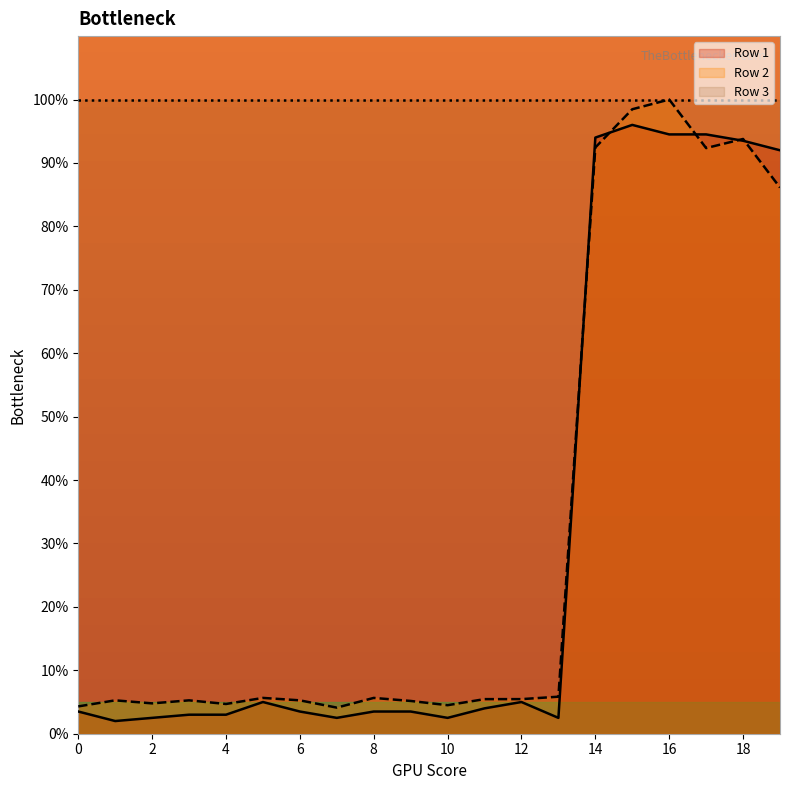

What is the difference between the Row 2 values at 4 and 10?

0.2